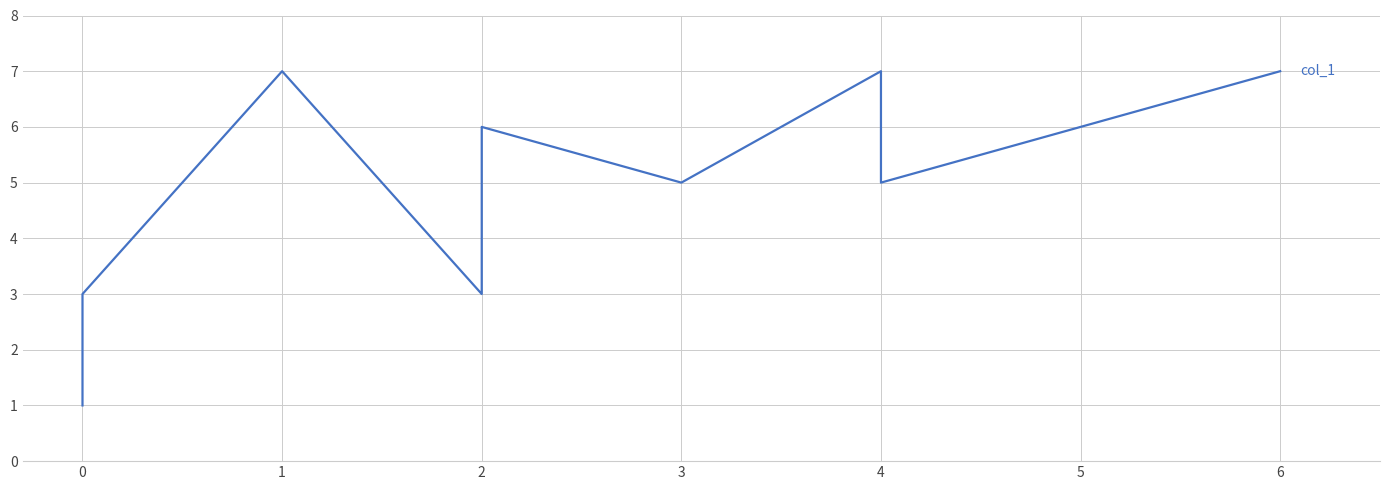

Which has a higher value, 2 or 4?

4